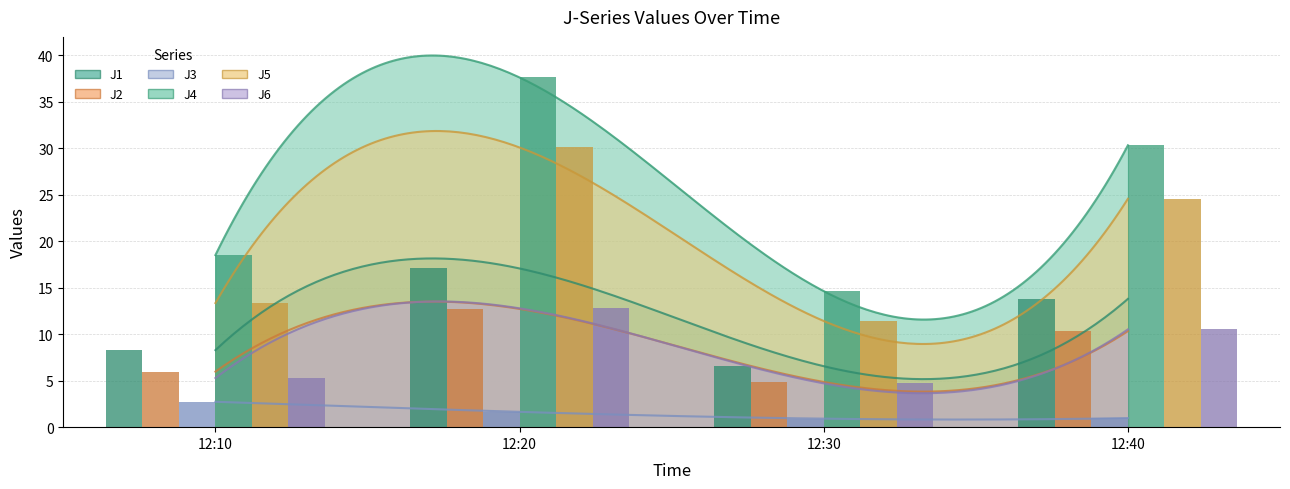

What is the total value across all series at 12:40?

90.5